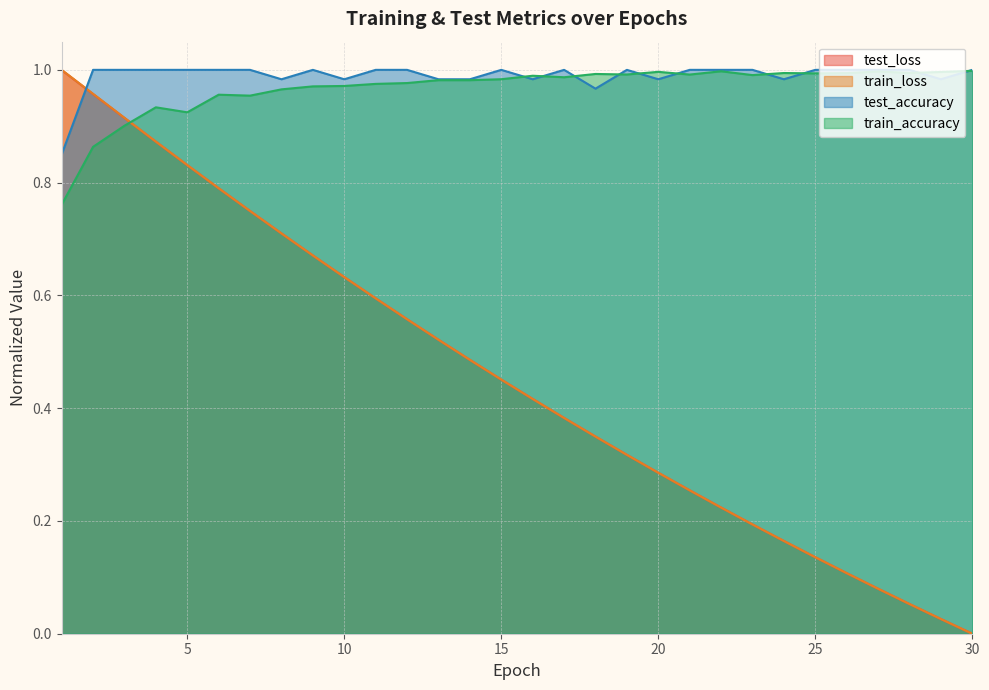

List the series in order of their peak value, lowest first.

train_accuracy, test_loss, train_loss, test_accuracy